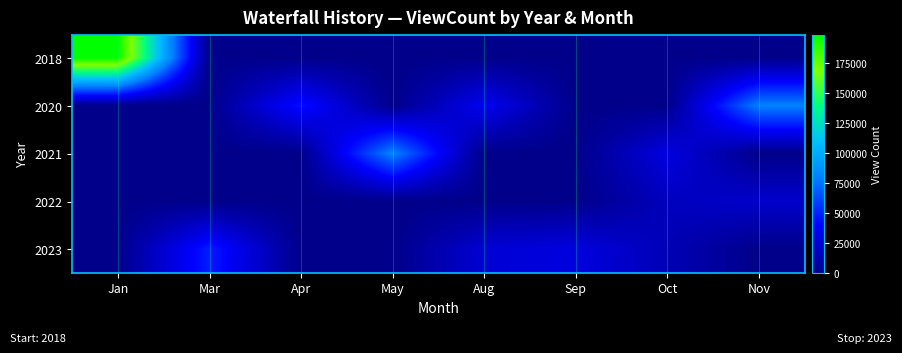

At which category is the sum across all series the highest?

Jan